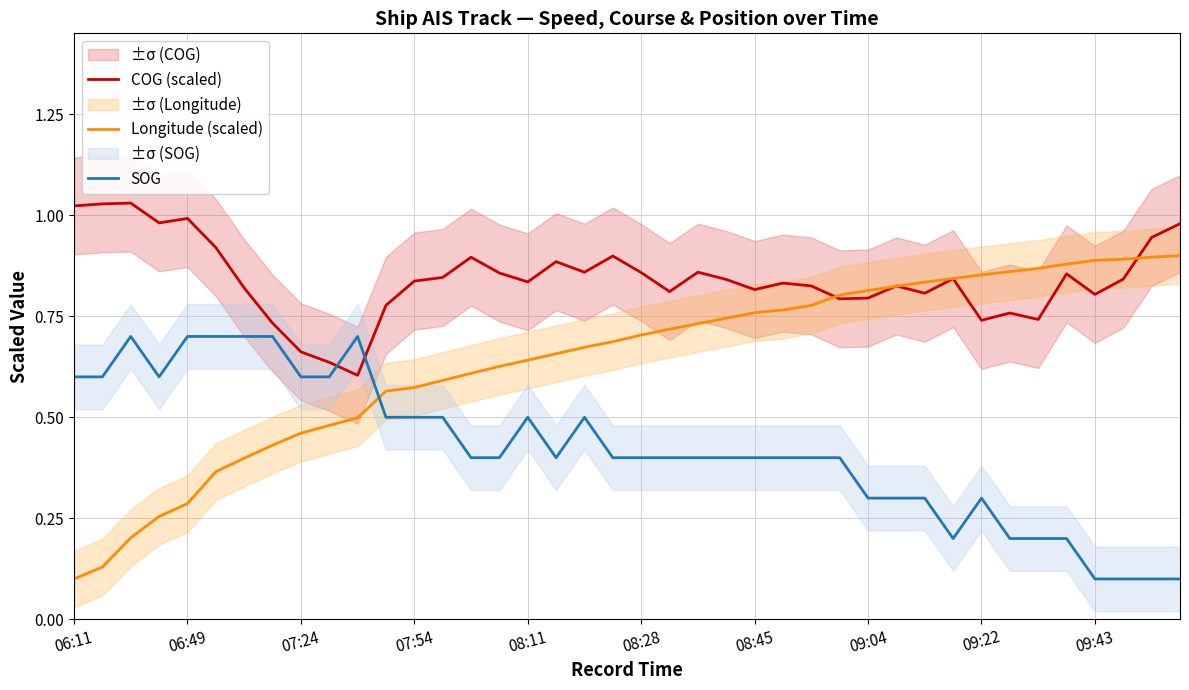

Where is Longitude (scaled) nearest to the value 0?

06:11